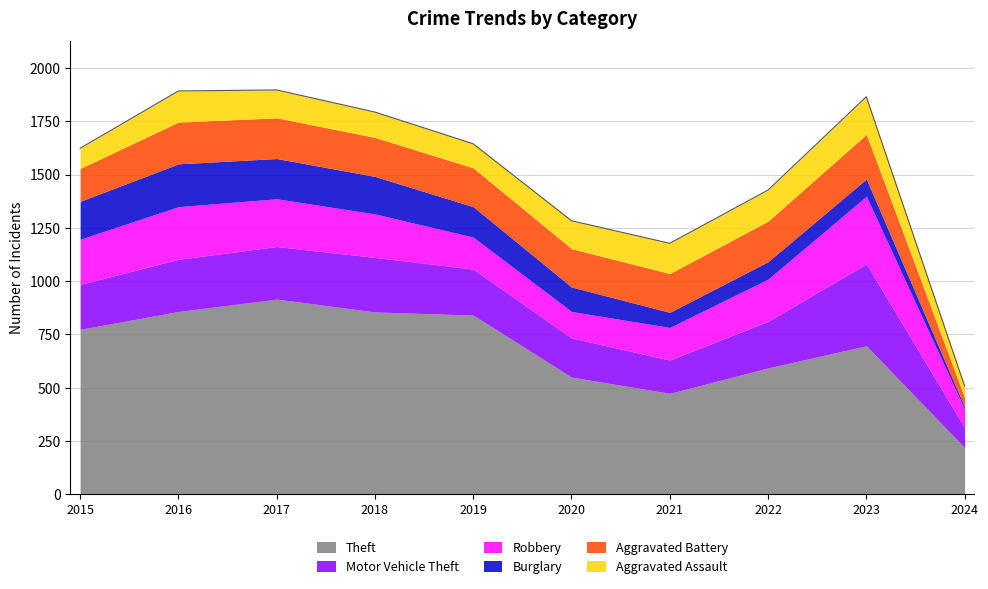

List the labels in order of Theft value, smallest first.

2024, 2021, 2020, 2022, 2023, 2015, 2019, 2018, 2016, 2017